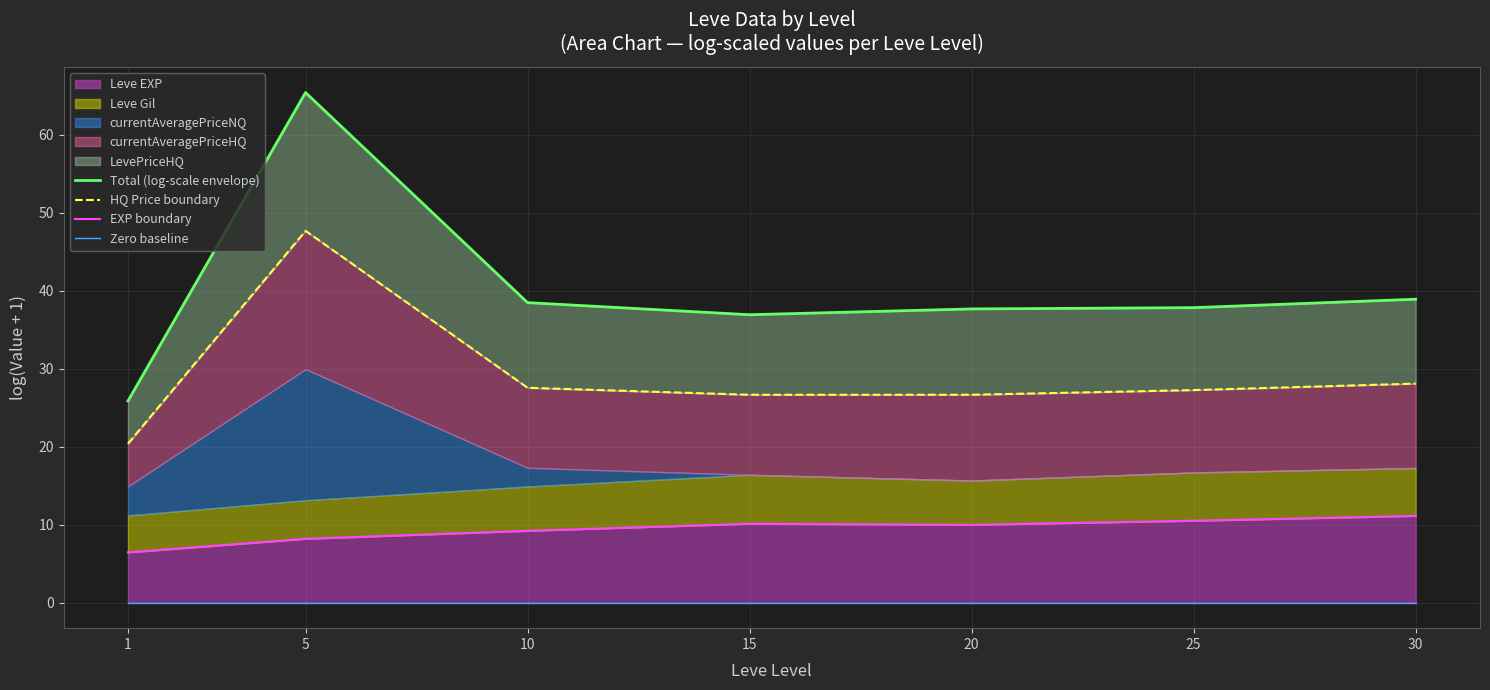

In EXP boundary, how many points are higher than both neighbors (excluding endpoints)?

1